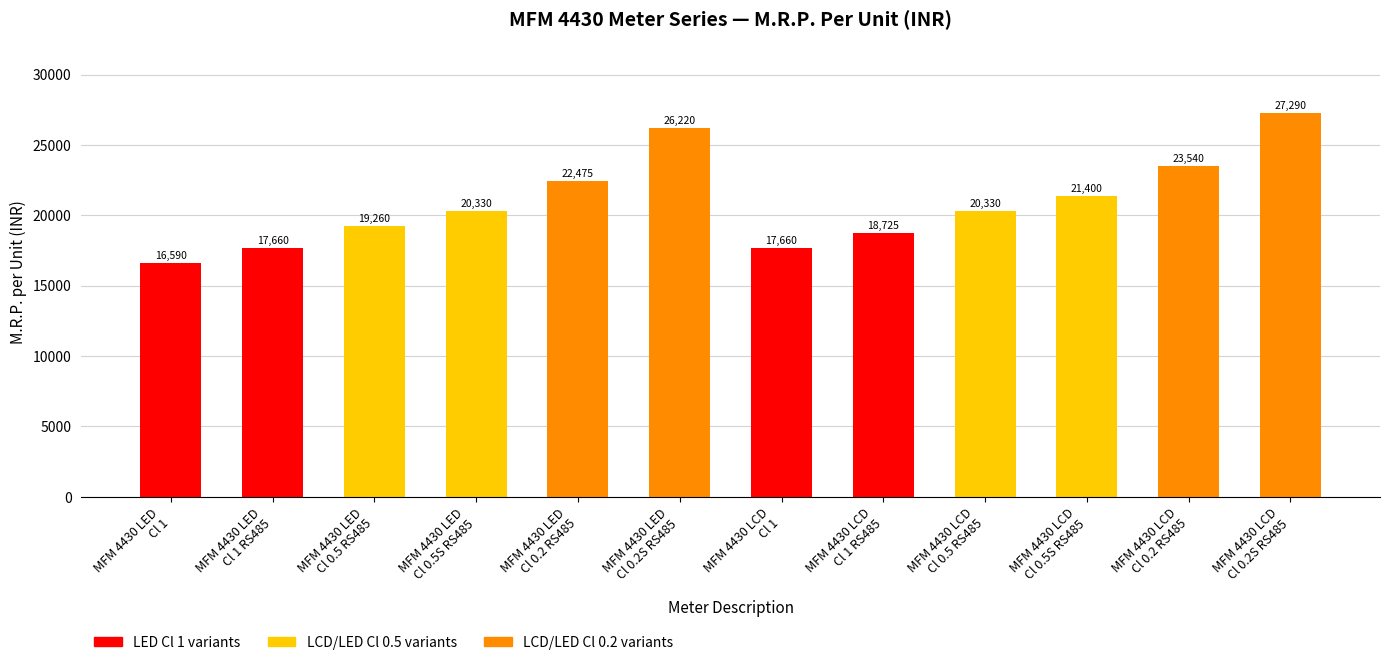

What is the difference between the second highest and second lowest values?

8560